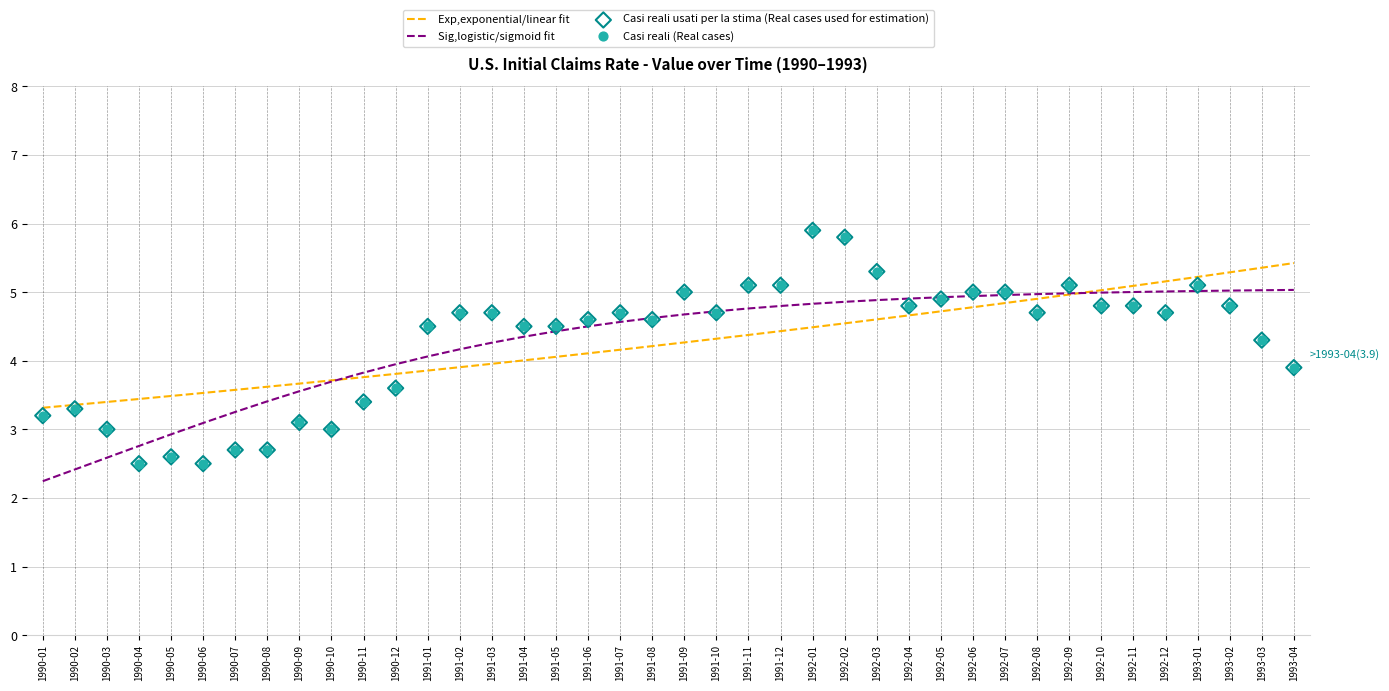

What are all the series names shown in the legend?

Exp,exponential/linear fit, Sig,logistic/sigmoid fit, Casi reali usati per la stima (Real cases used for estimation), Casi reali (Real cases)